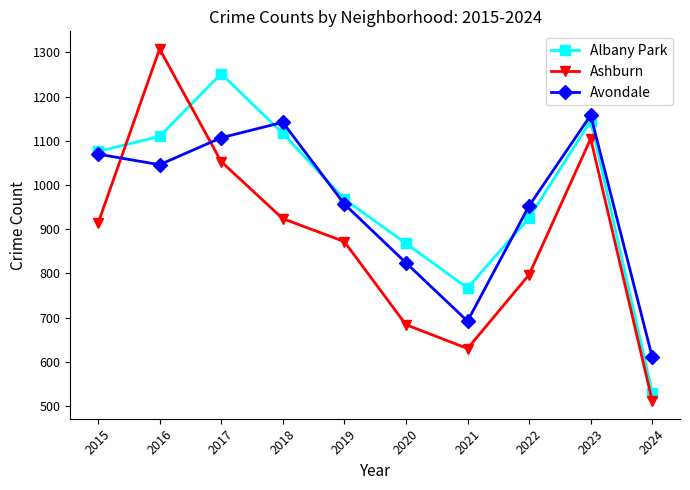

At how many categories does at least one series exceed 659?

9